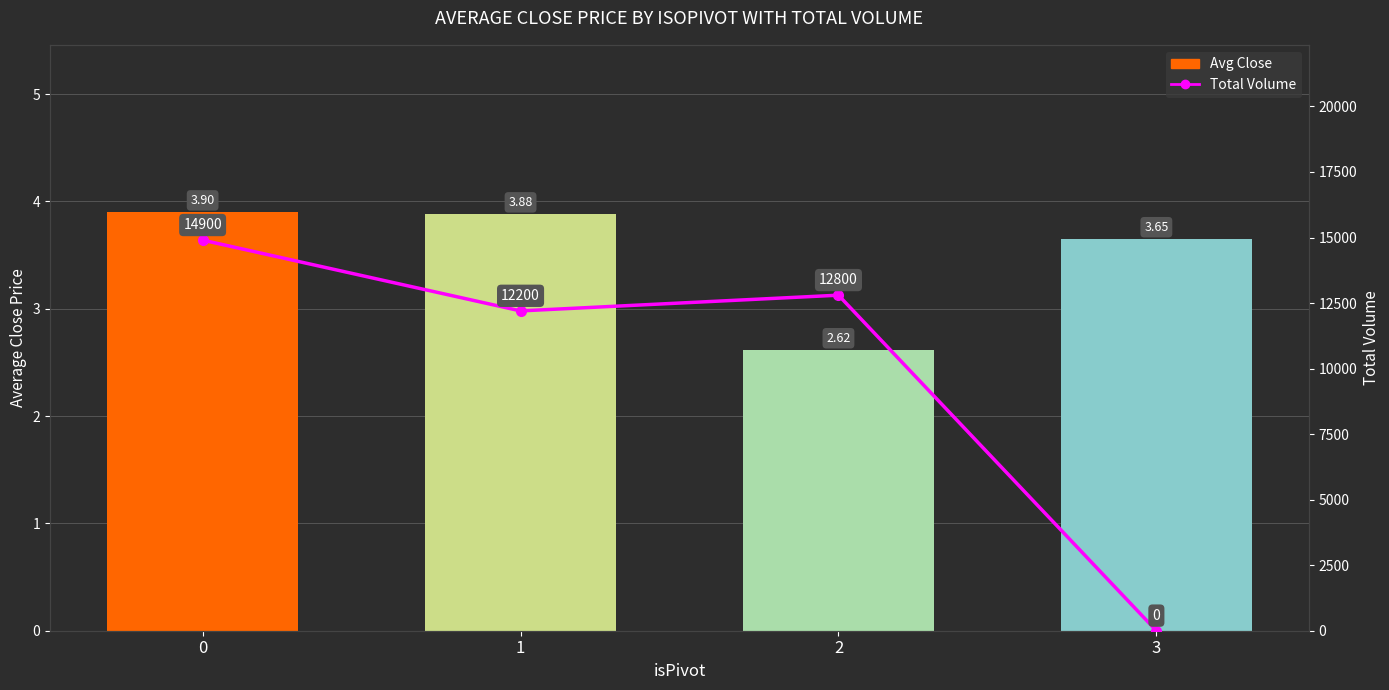

How many series are shown in this chart?

2